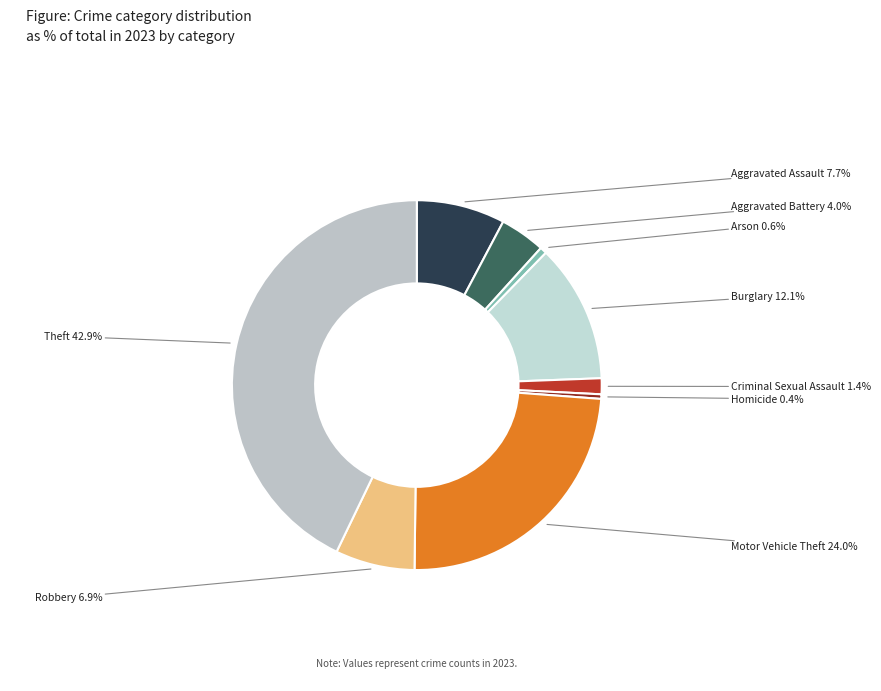

Count the number of slices in the pie.

9